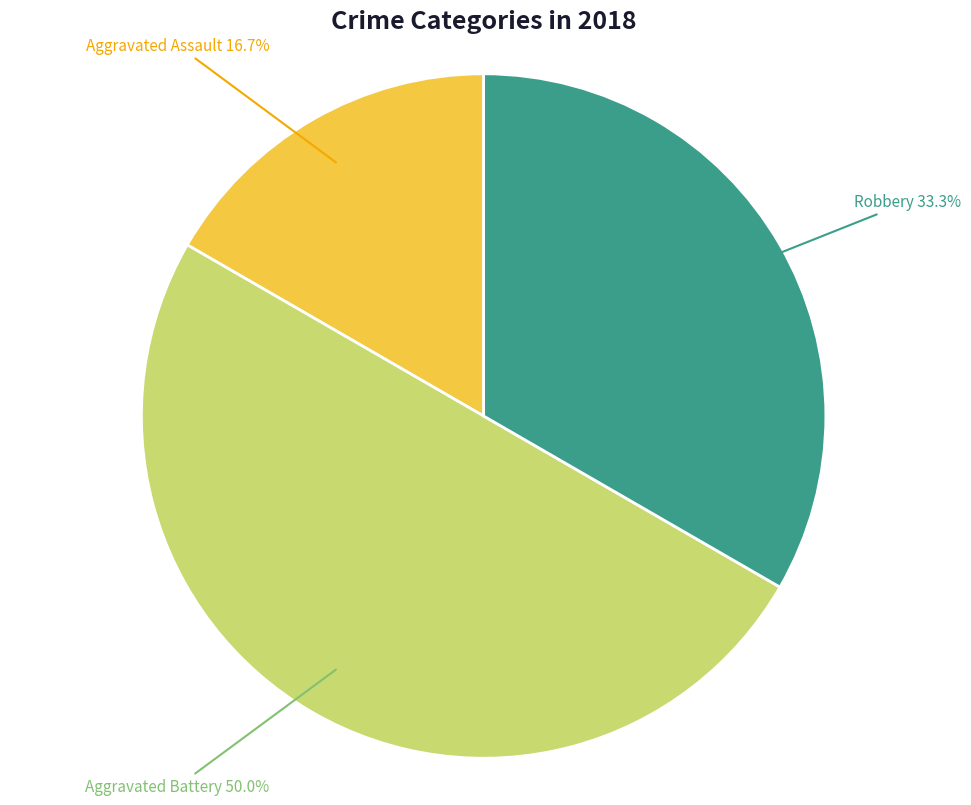

How many segments does this pie chart have?

3